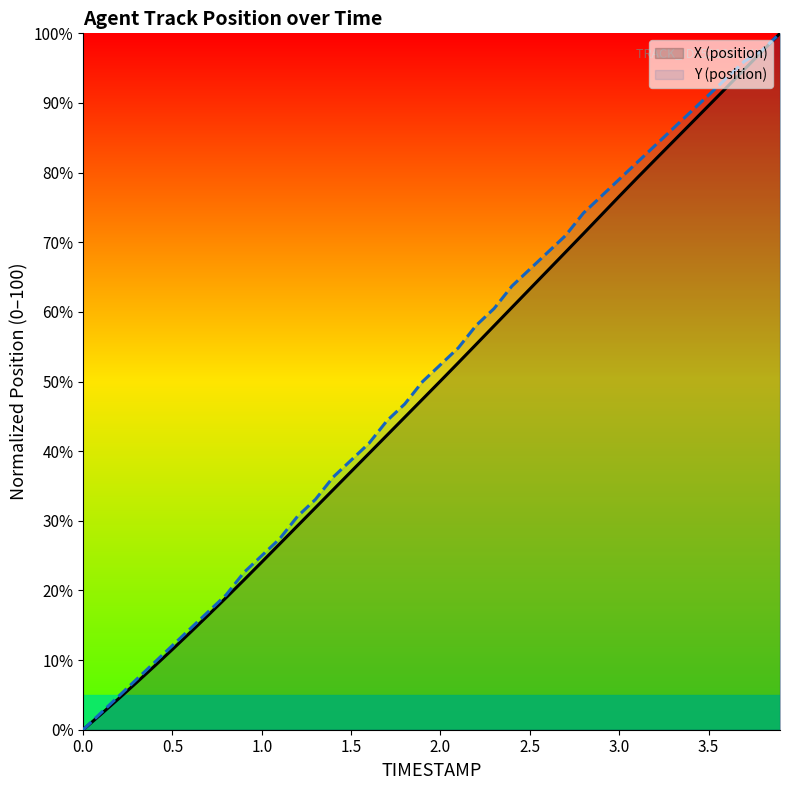

What is the total value across all series at 39?

200.0